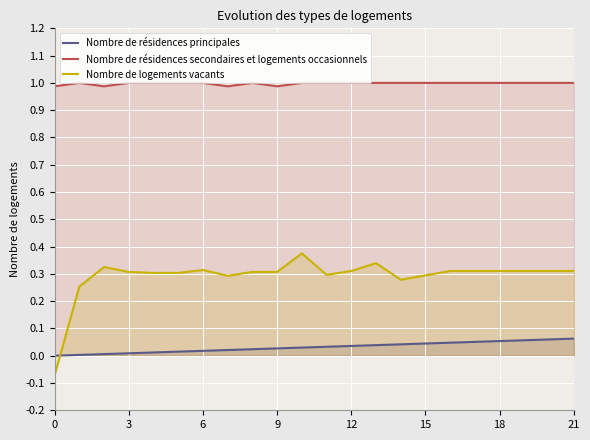

True or false: Nombre de résidences principales and Nombre de résidences secondaires et logements occasionnels cross at least once.

False